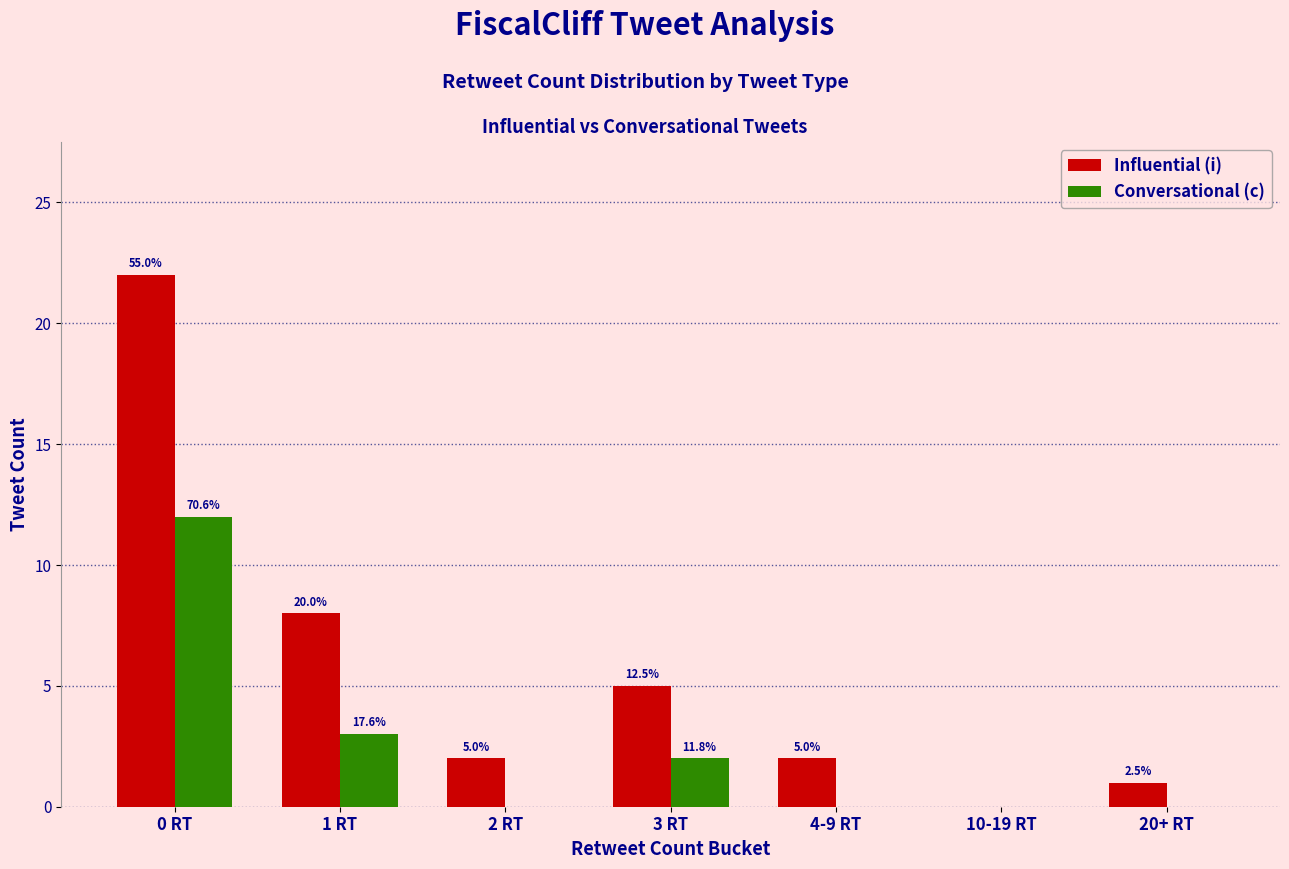

True or false: Influential (i) has a value of 3 at 2 RT.

False